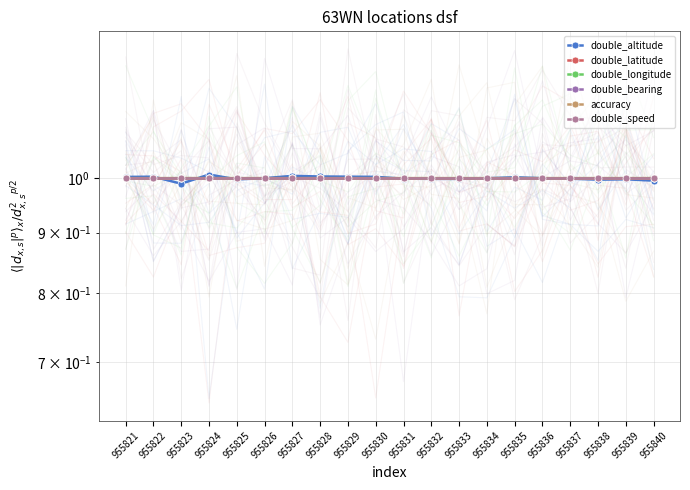

After their last crossing, which series has the higher values: double_longitude or double_latitude?

double_latitude